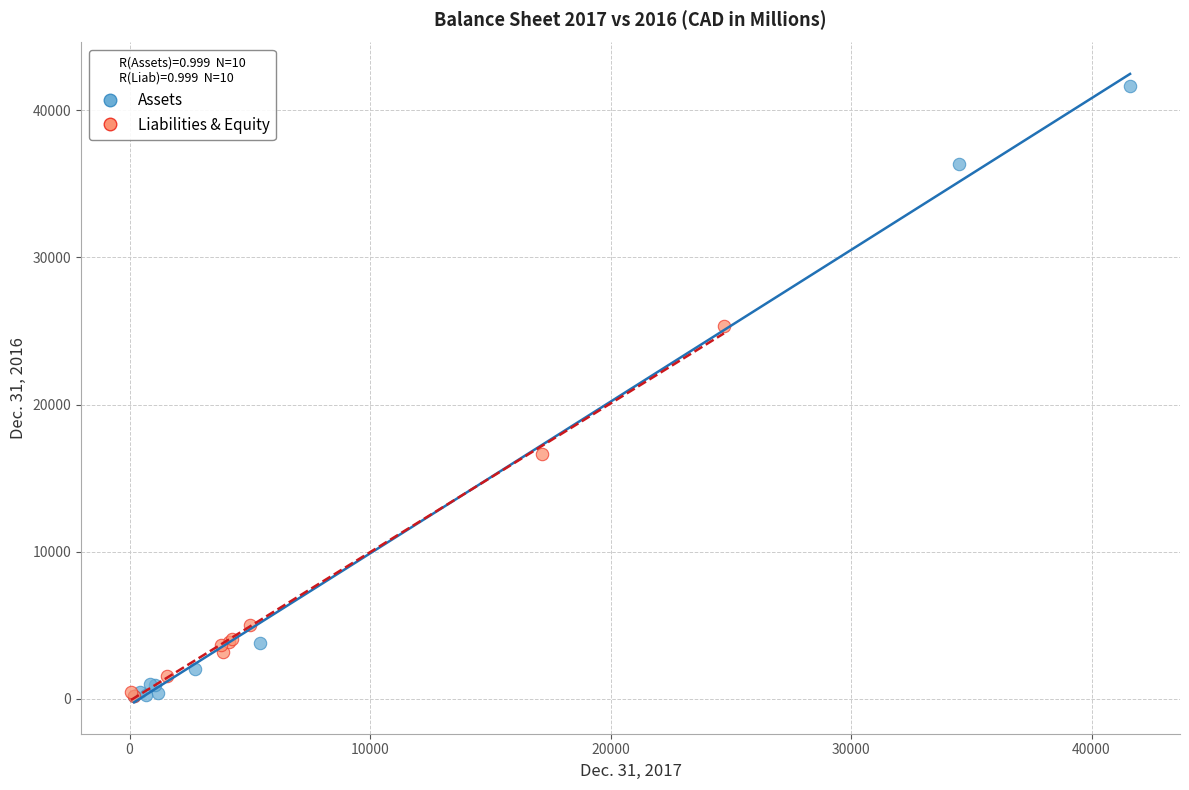

Which series contains the highest Y value?

Assets